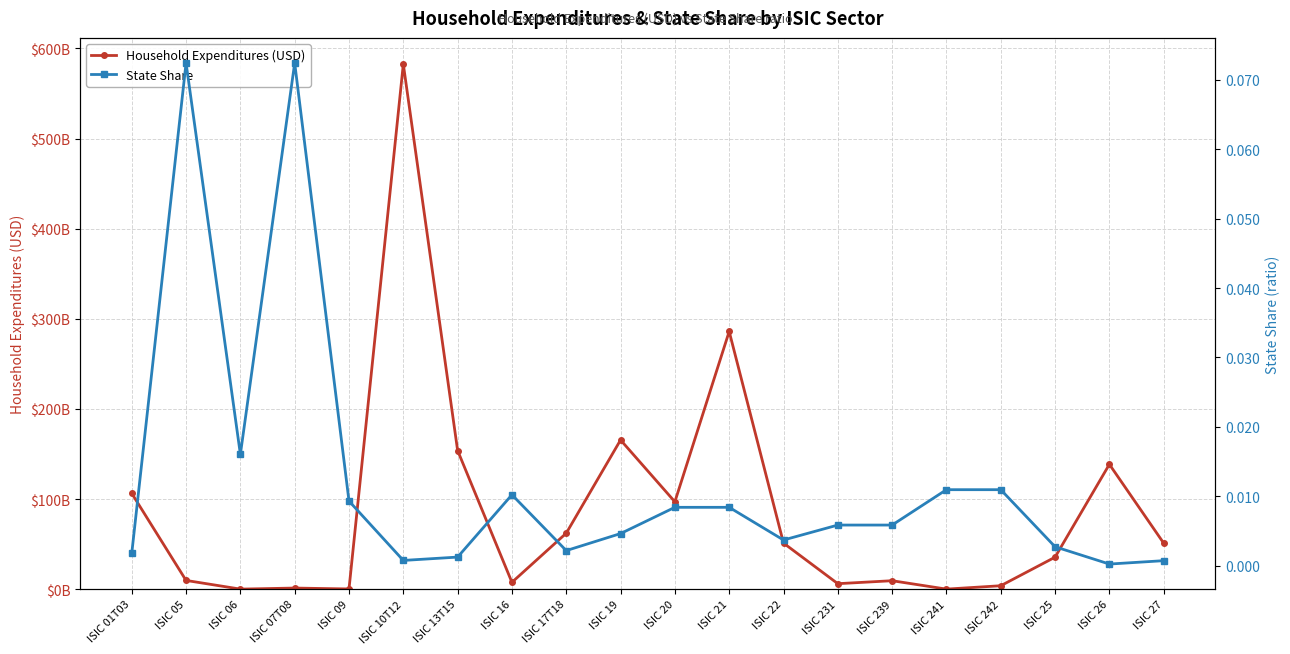

Where is the first local maximum for Household Expenditures (USD)?

ISIC 07T08